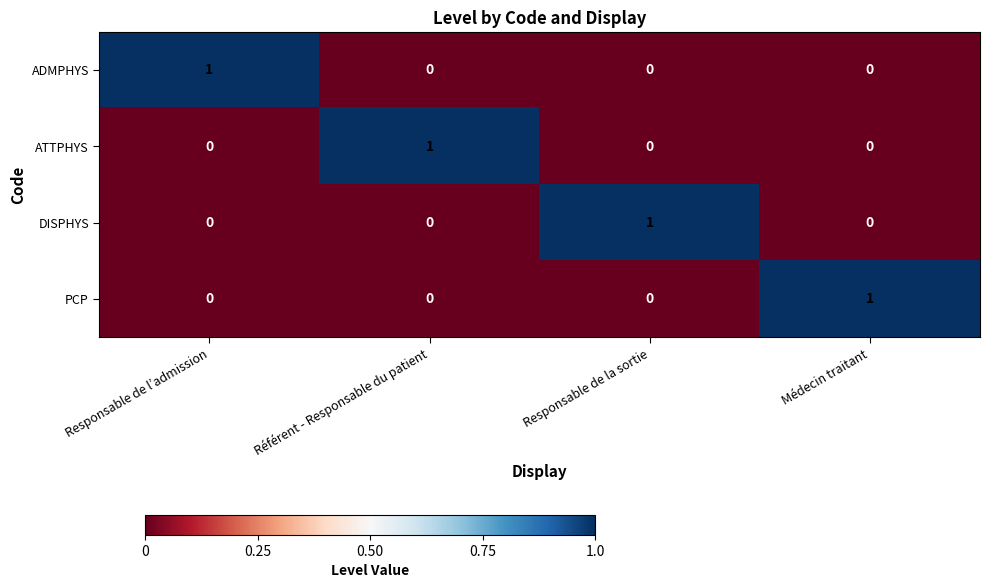

Is it true that ADMPHYS equals 0 at Médecin traitant?

True